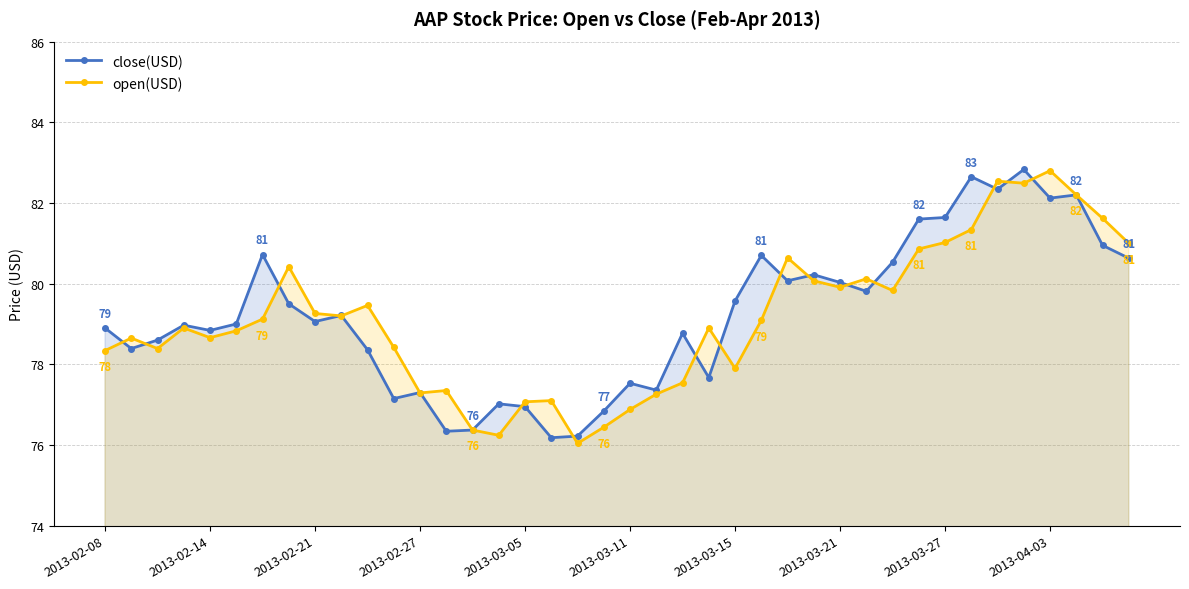

What is the difference between the open(USD) values at 2013-03-05 and 2013-03-21?

2.8